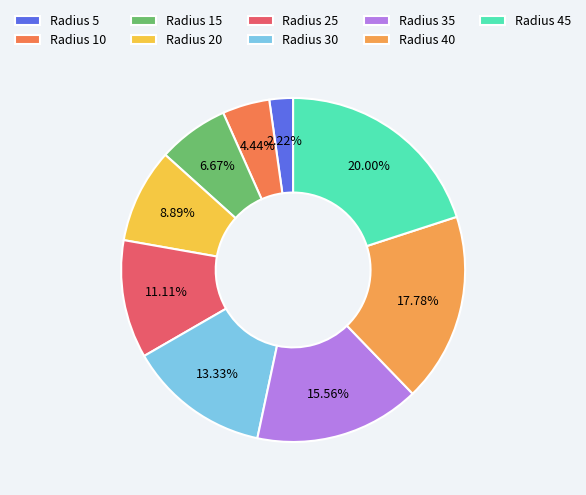

How many segments does this pie chart have?

9